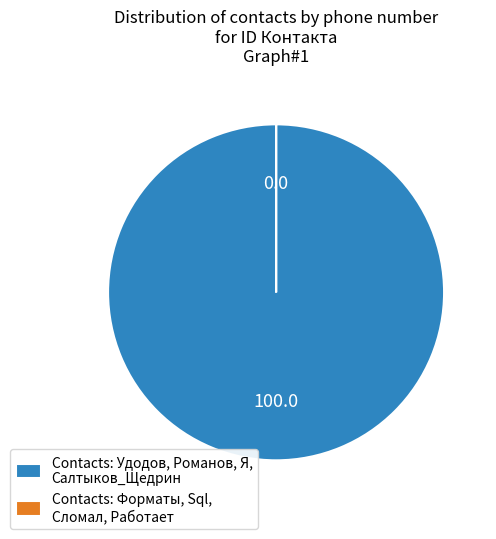

Which slice represents more than half of the pie?

Contacts: Удодов, Романов, Я, Салтыков_Щедрин